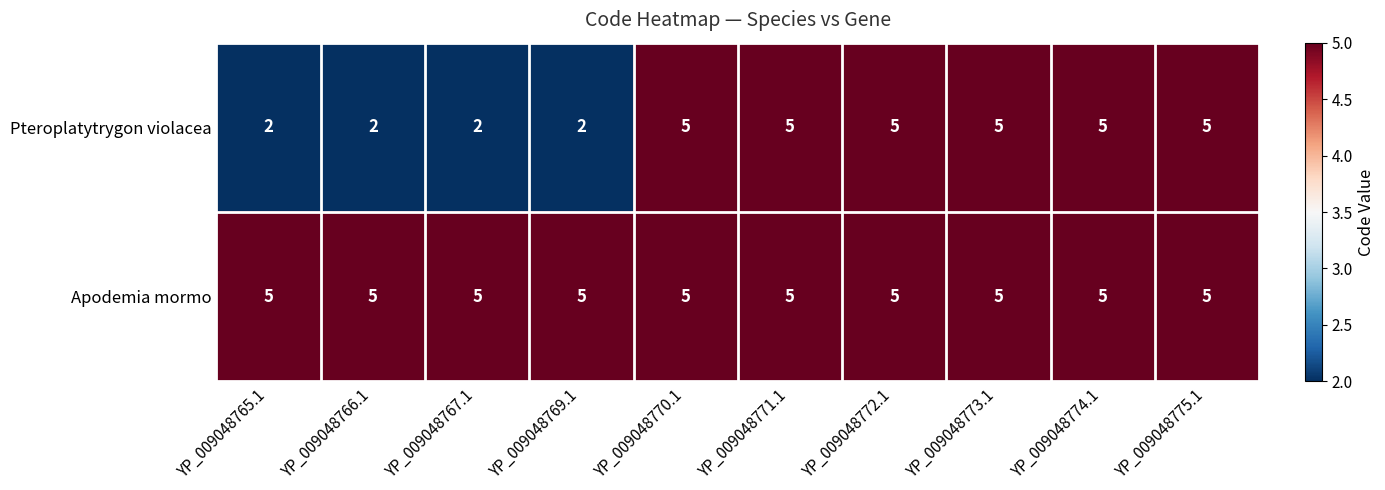

Which series has the largest range (max minus min)?

Pteroplatytrygon violacea